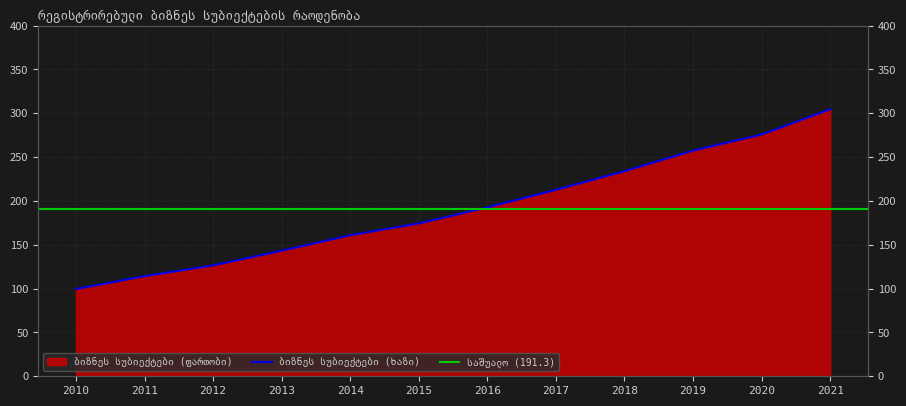

Rank the categories by value from highest to lowest.

2021, 2020, 2019, 2018, 2017, 2016, 2015, 2014, 2013, 2012, 2011, 2010